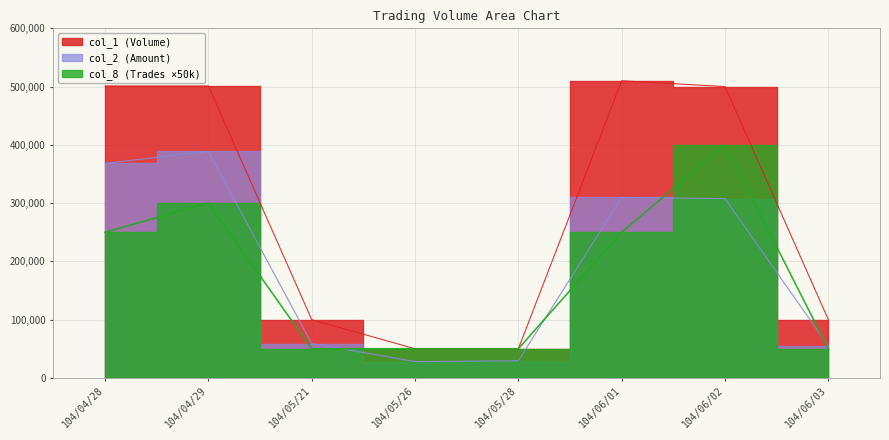

What are all the series names shown in the legend?

col_1, col_2, col_8